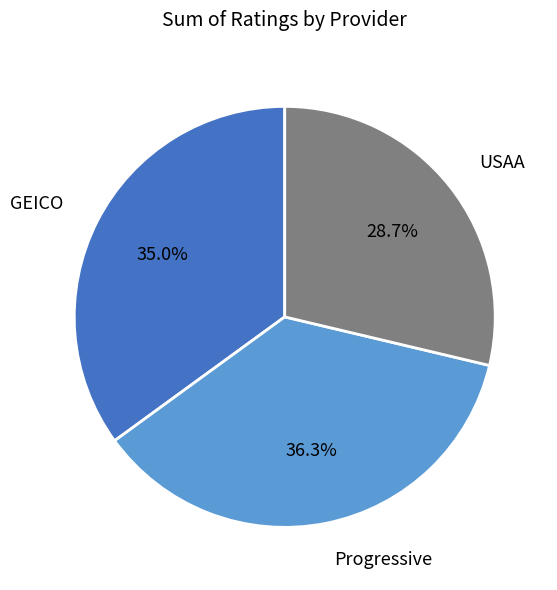

How many slices are in this pie chart?

3